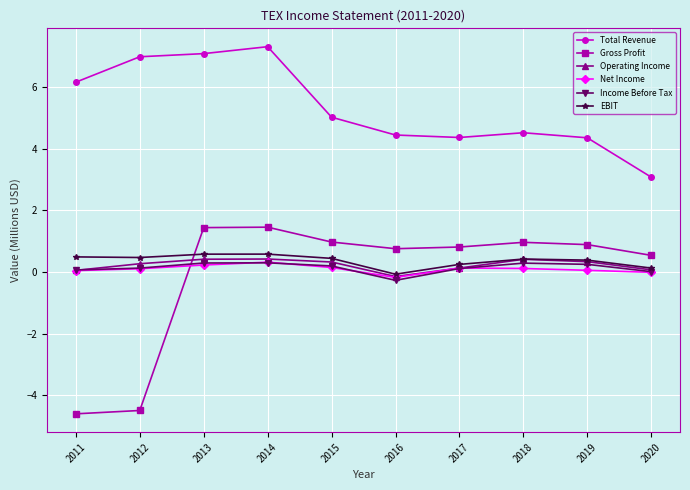

True or false: Total Revenue and EBIT intersect in this chart.

False